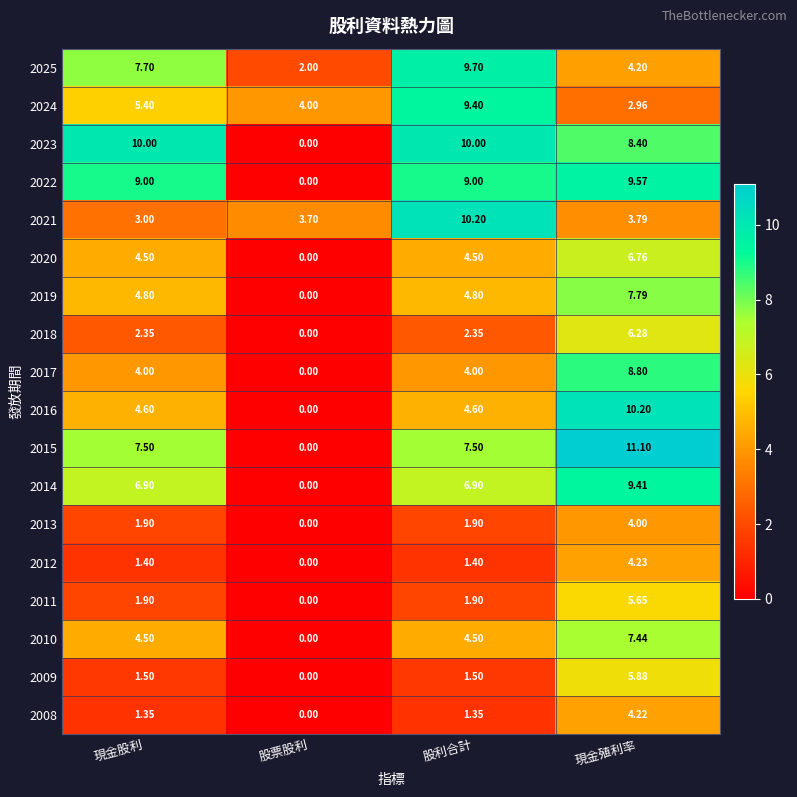

How many distinct data groups are displayed?

18